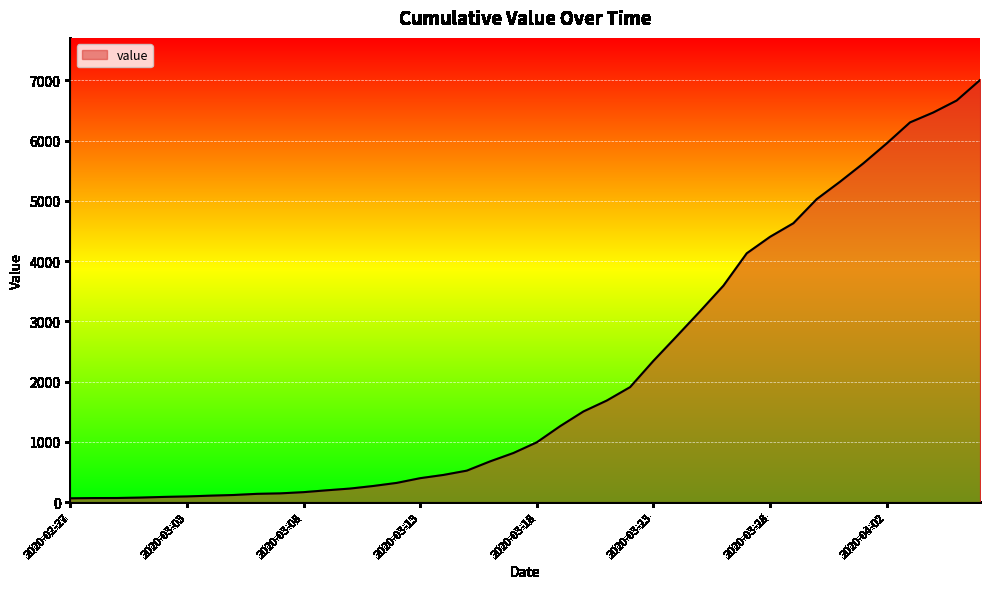

What is the greatest value displayed?

7003